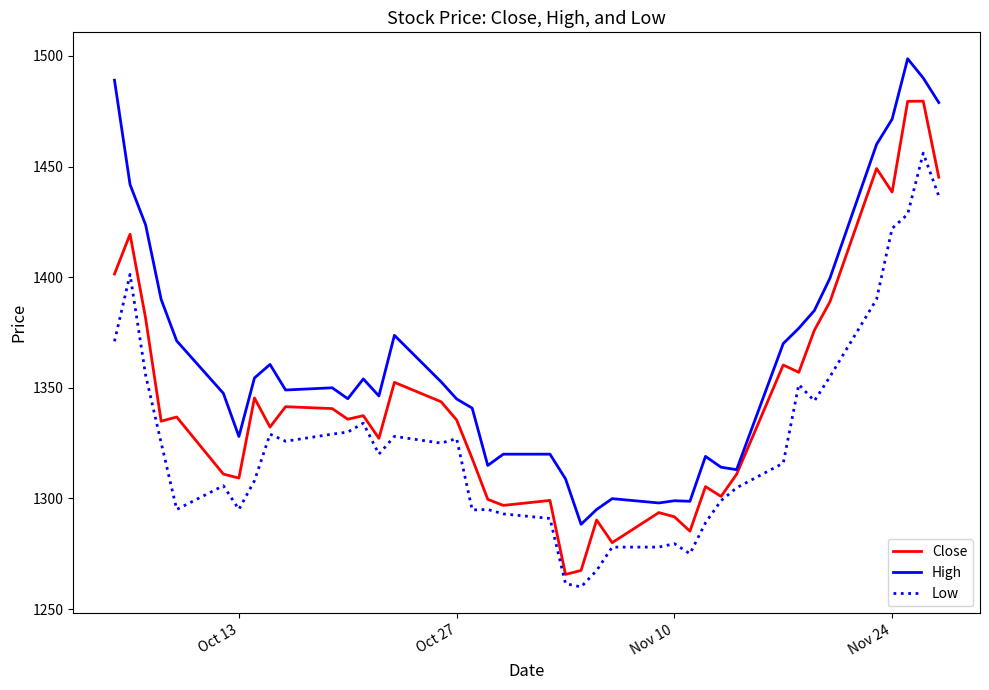

What is the average value of the Low series?

1326.8